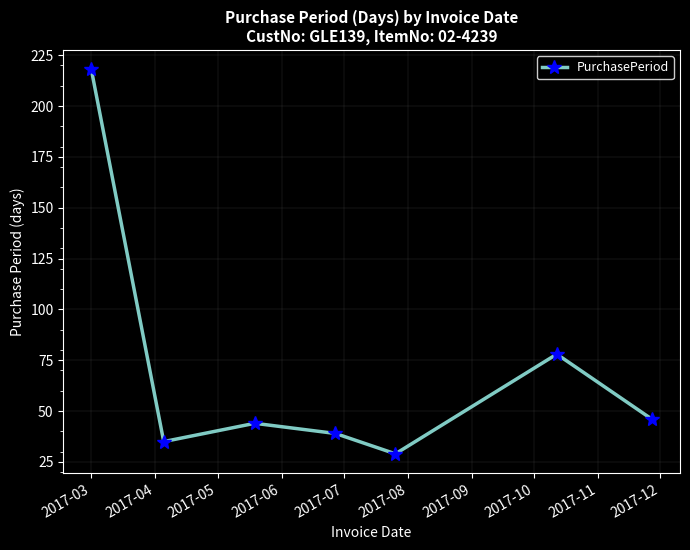

What is the difference between the second highest and second lowest values?

43